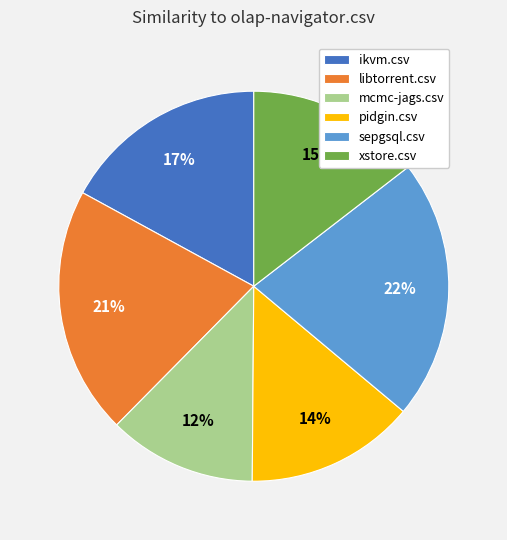

Does libtorrent.csv account for over 50% of the chart?

No